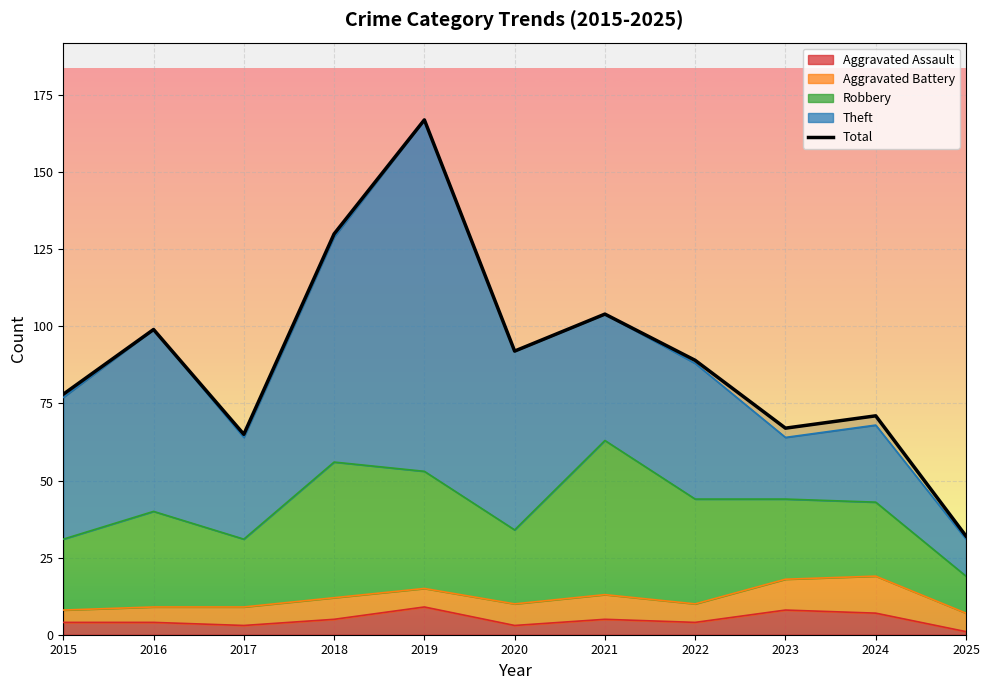

What is the average value?

90